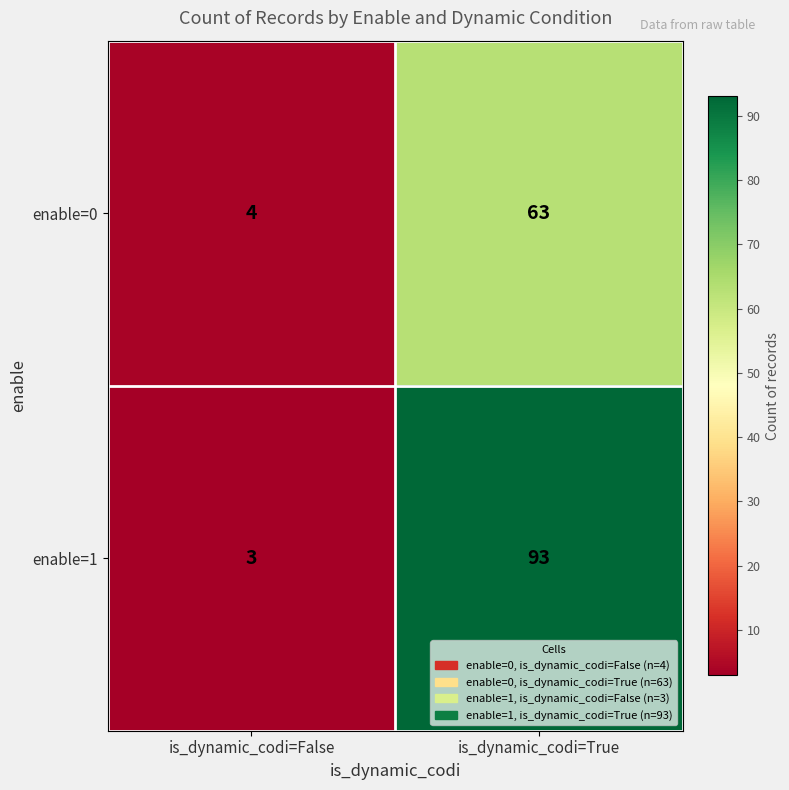

What is the sum of the enable=0 values at is_dynamic_codi=False and is_dynamic_codi=True?

67